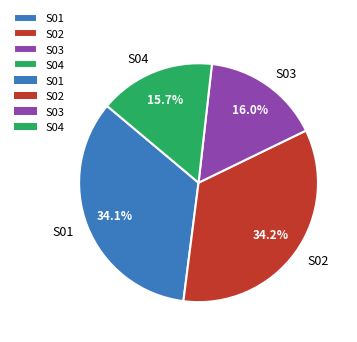

Approximately how many times larger is the value at S02 compared to S04?

2.2